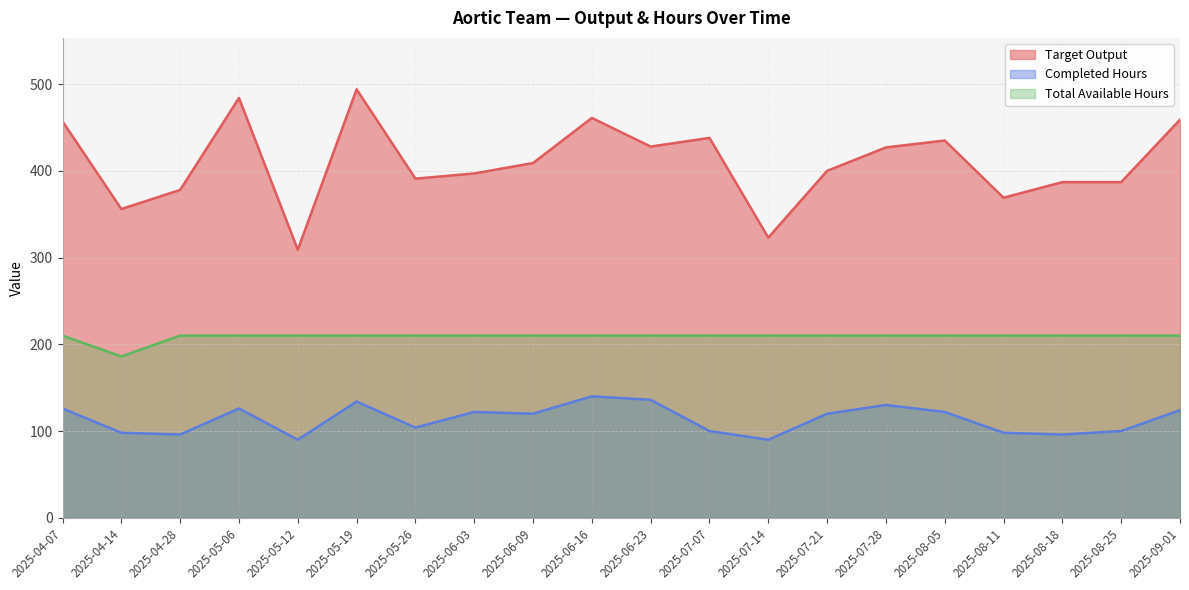

How many data points does each series have?

20